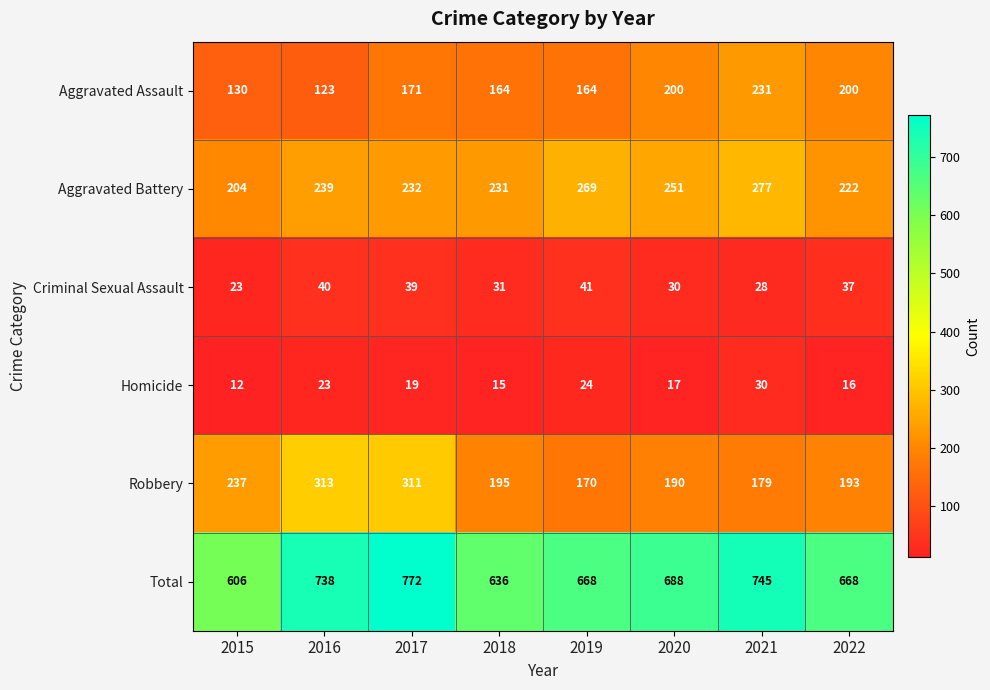

List the series in order of their peak value, lowest first.

Homicide, Criminal Sexual Assault, Aggravated Assault, Aggravated Battery, Robbery, Total